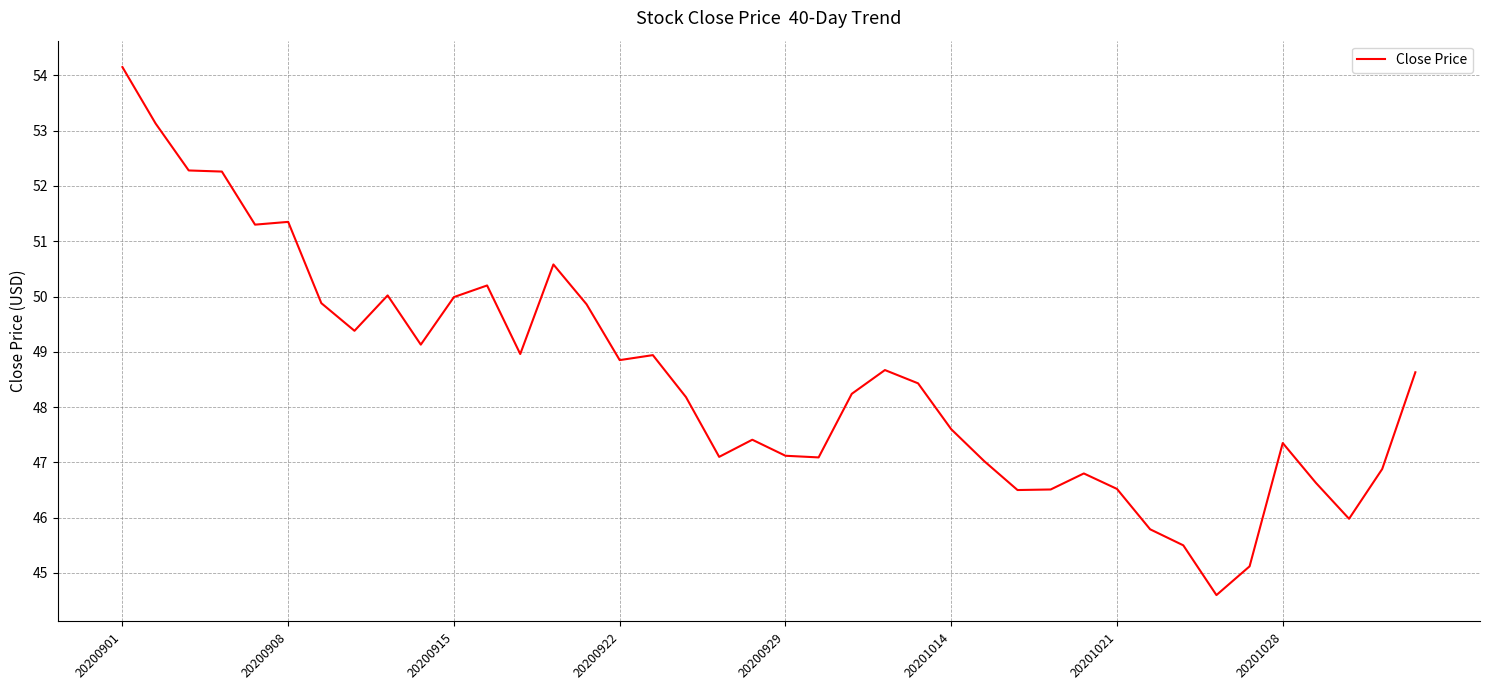

Does the chart have visible grid lines?

Yes